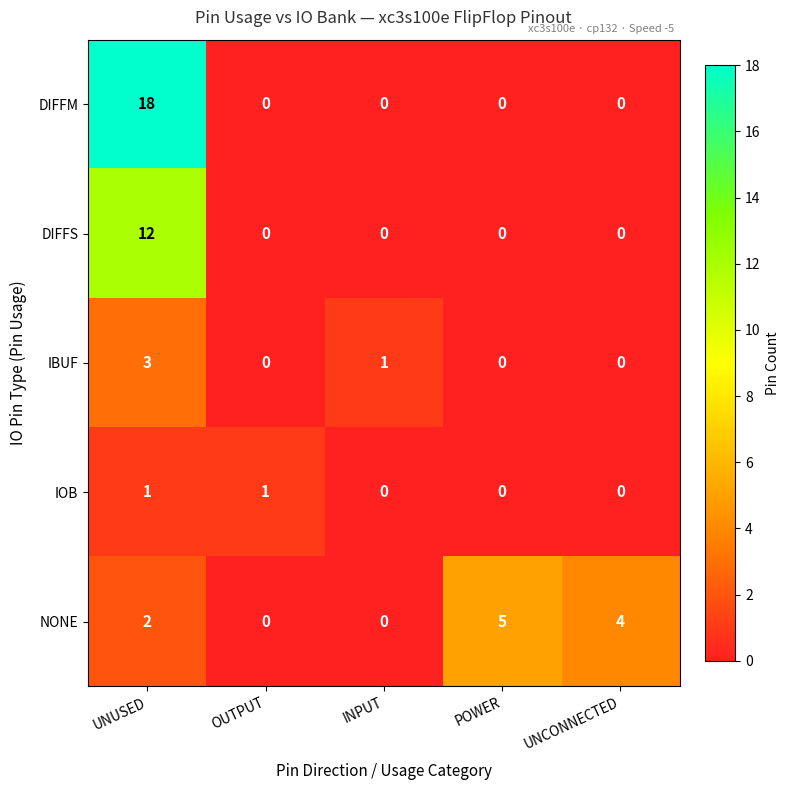

What is the difference between the maximum and minimum values in the DIFFS series?

12